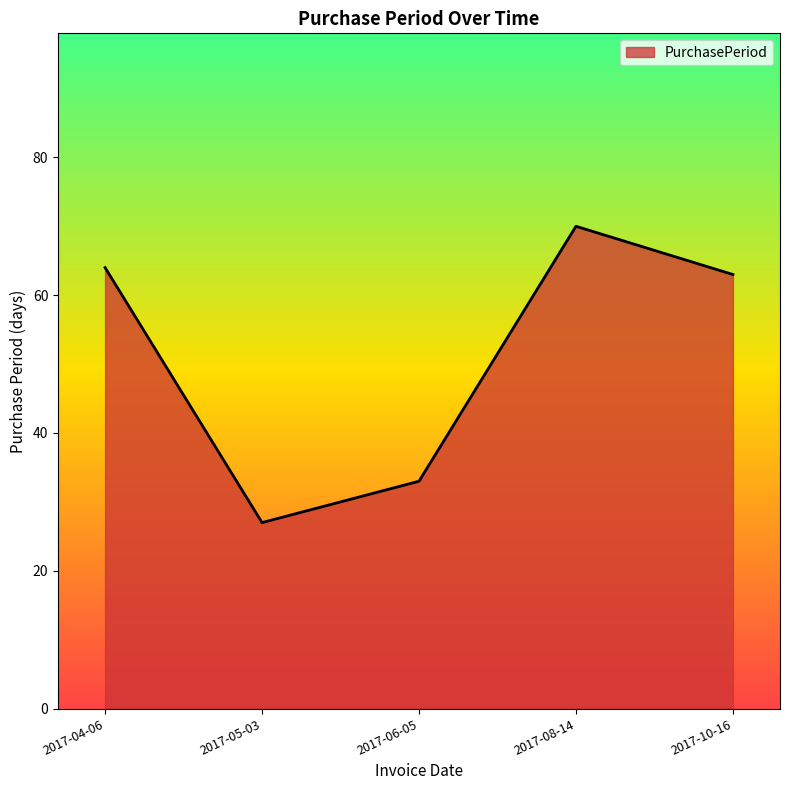

List the labels in order of value, largest first.

2017-08-14, 2017-04-06, 2017-10-16, 2017-06-05, 2017-05-03